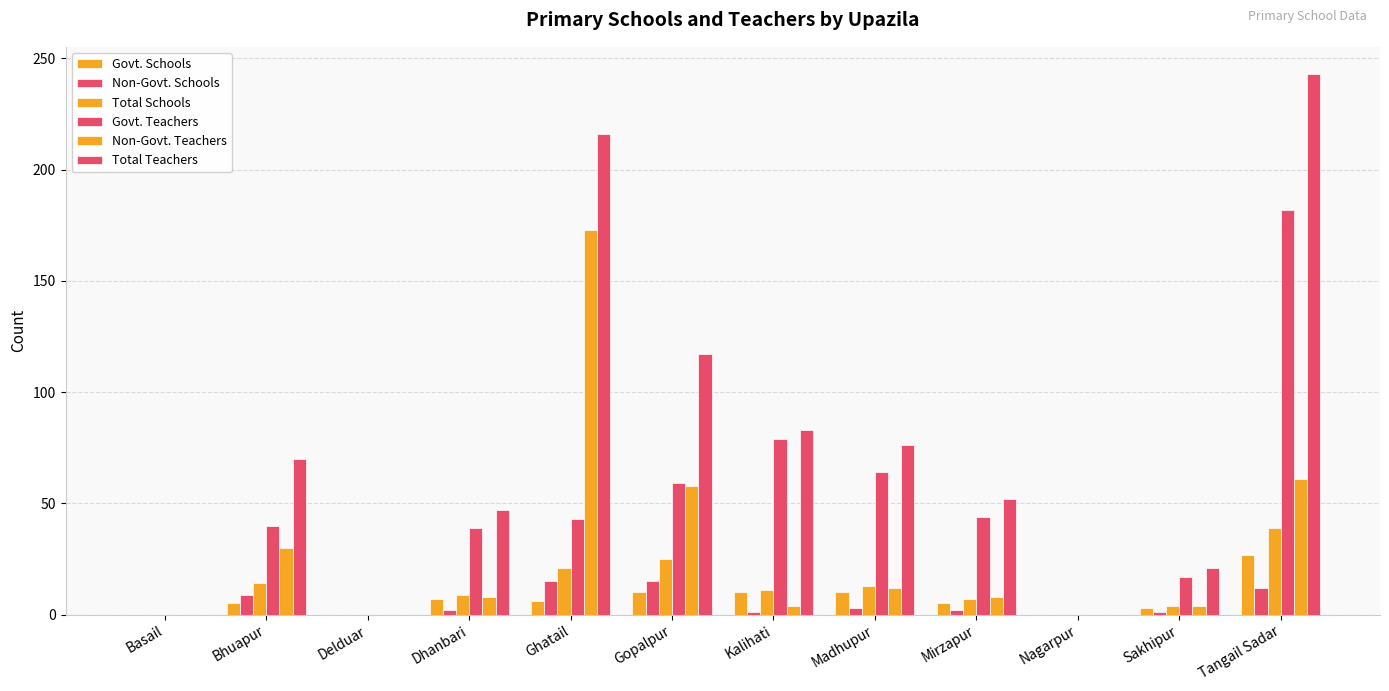

What is the label of the 11th bar from the right?

Bhuapur